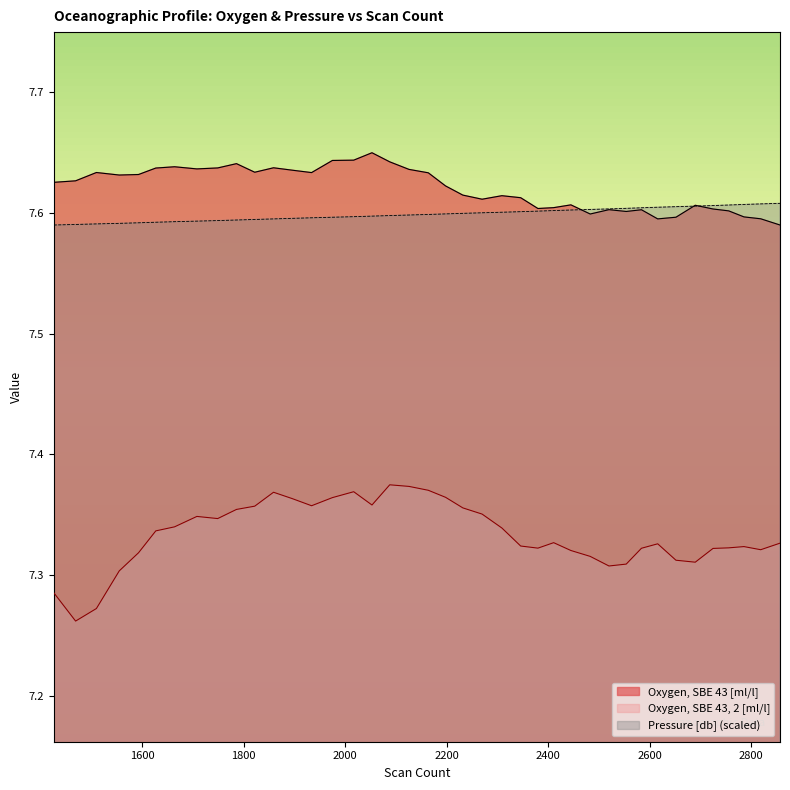

What value does the Oxygen, SBE 43, 2 [ml/l] series have at 2786?

7.3